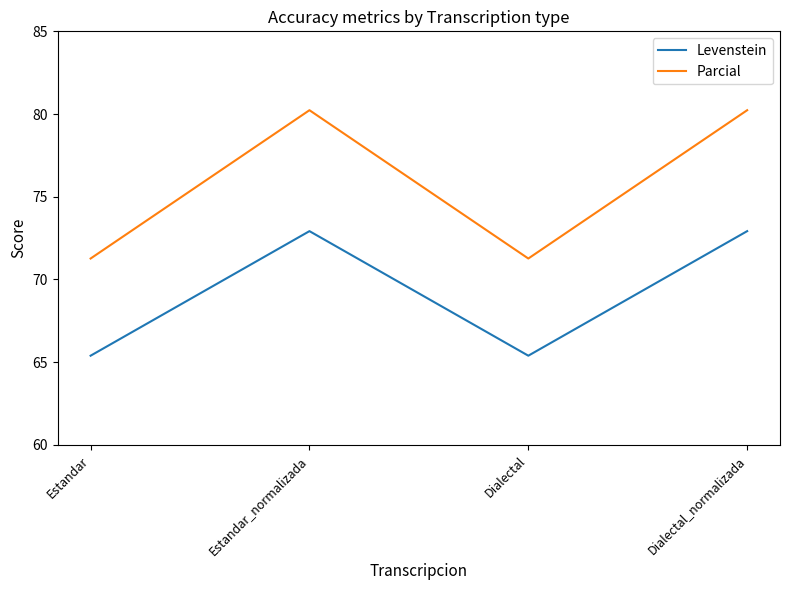

Is this an area chart (filled region under the line)?

No